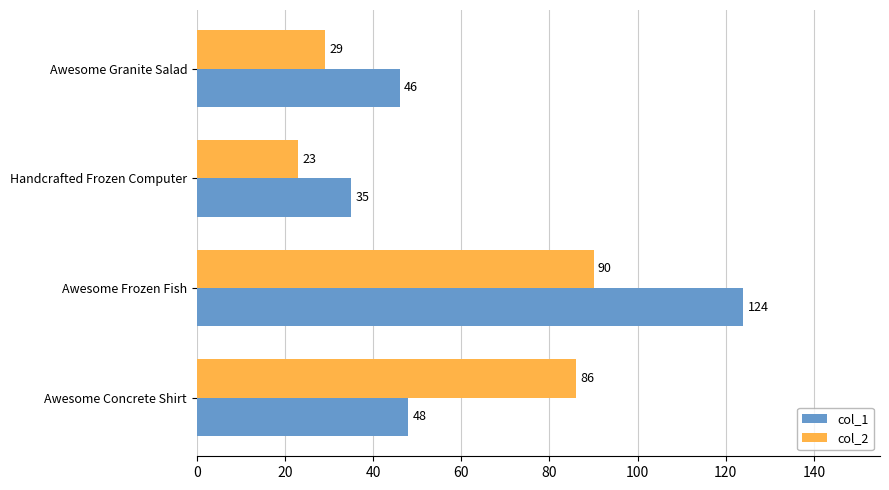

Where is col_2 nearest to the value 56?

Awesome Granite Salad